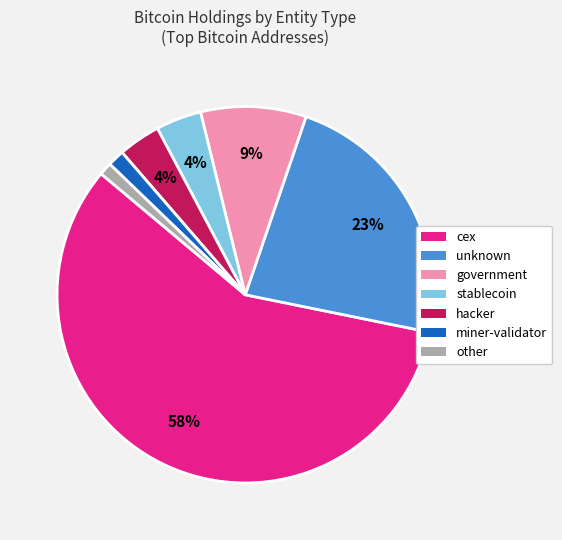

What is the largest slice in the pie chart?

cex